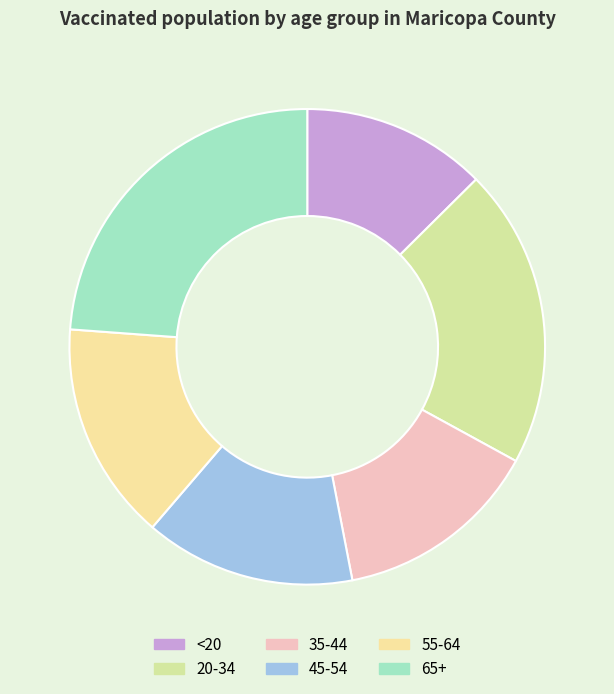

Is it true that 65+ is 33% of the pie?

False